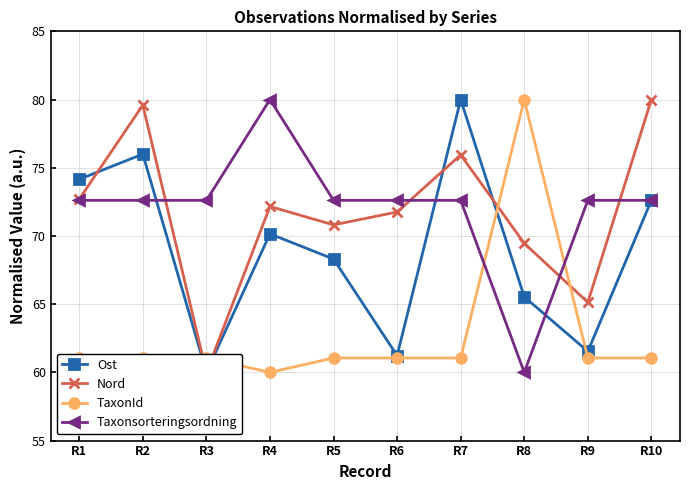

At which label does Ost first exceed 70?

R1